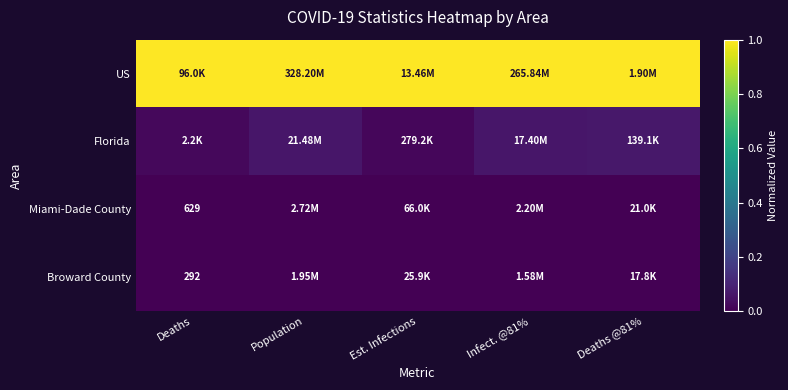

Count the Miami-Dade County values in the range 0 to 1.

5